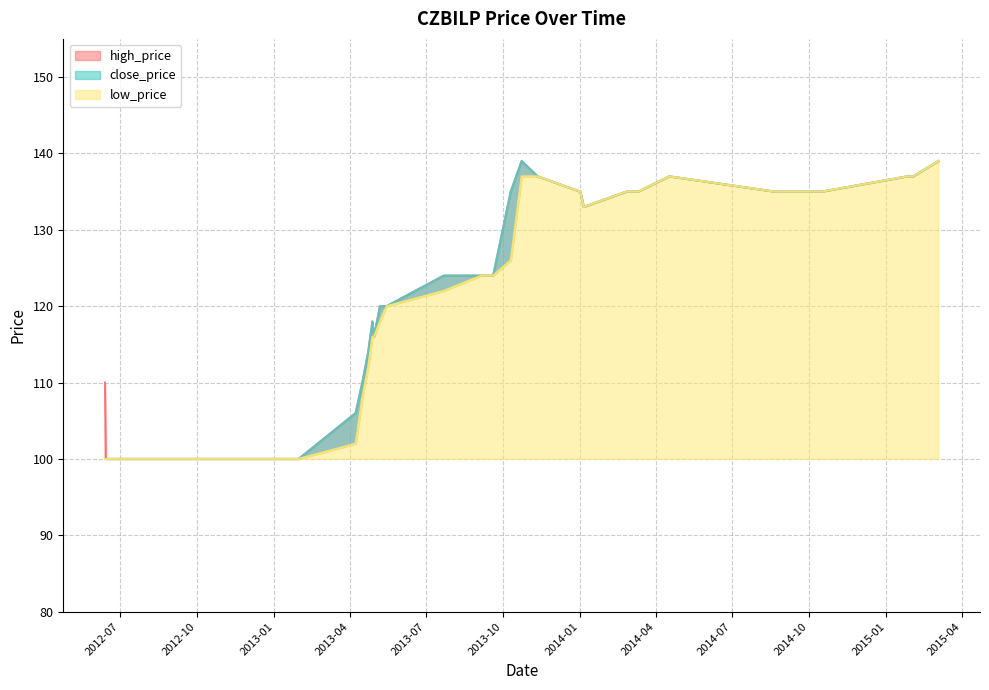

The value of high_price at 2012-08-28 is 160. True or false?

False